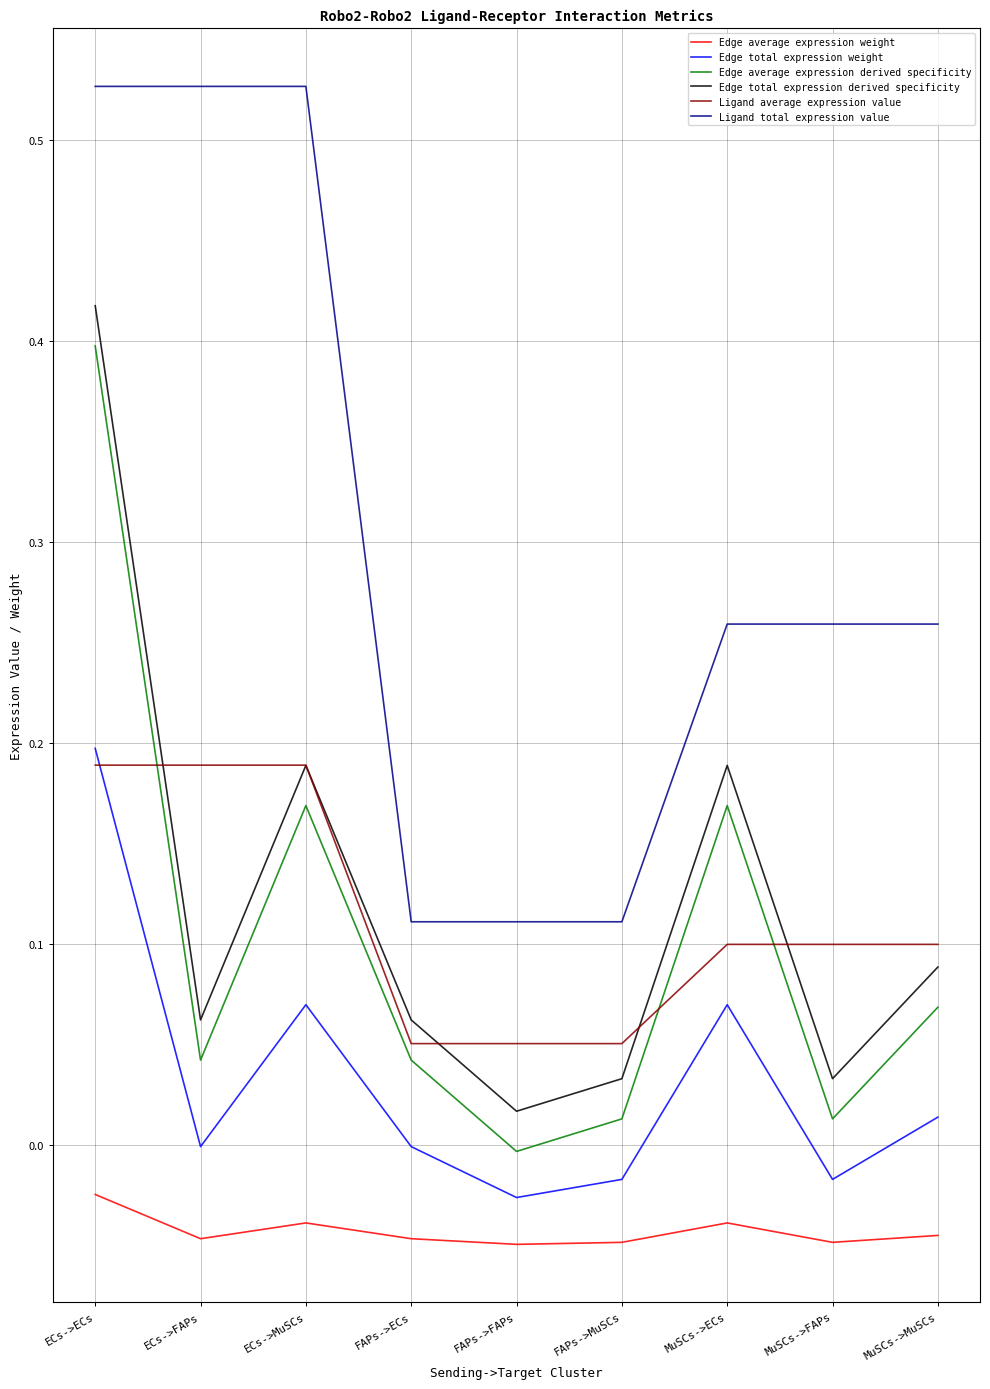

True or false: Edge average expression derived specificity and Ligand total expression value intersect in this chart.

False